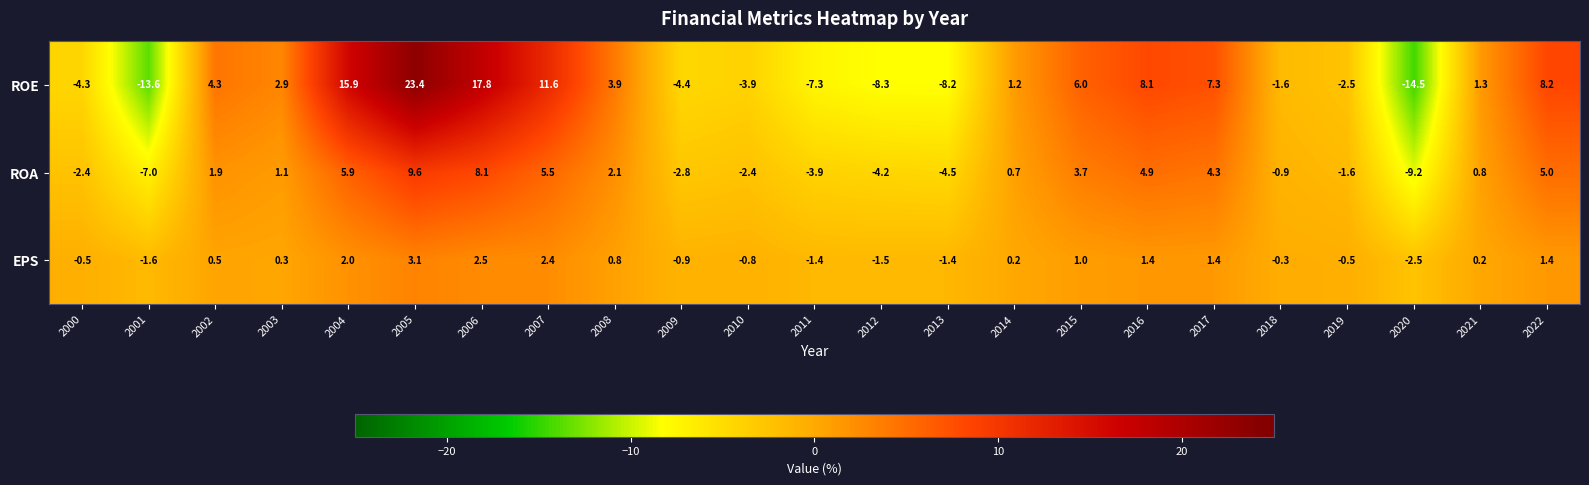

Is it true that ROA equals 0.3 at 2003?

False